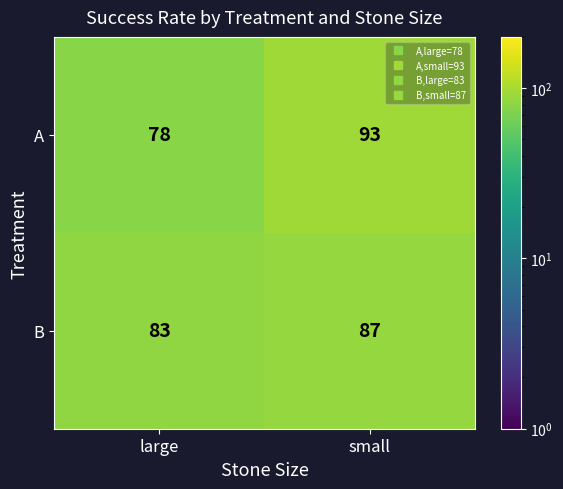

What is the difference between the maximum and minimum values in the B series?

4